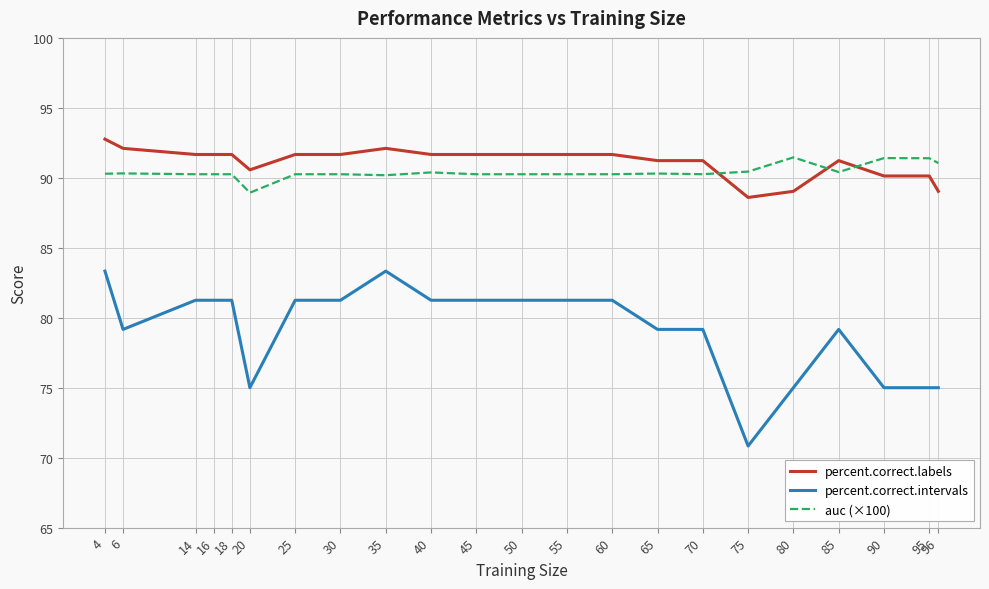

What is the difference between the auc (×100) values at 90 and 65?

1.1